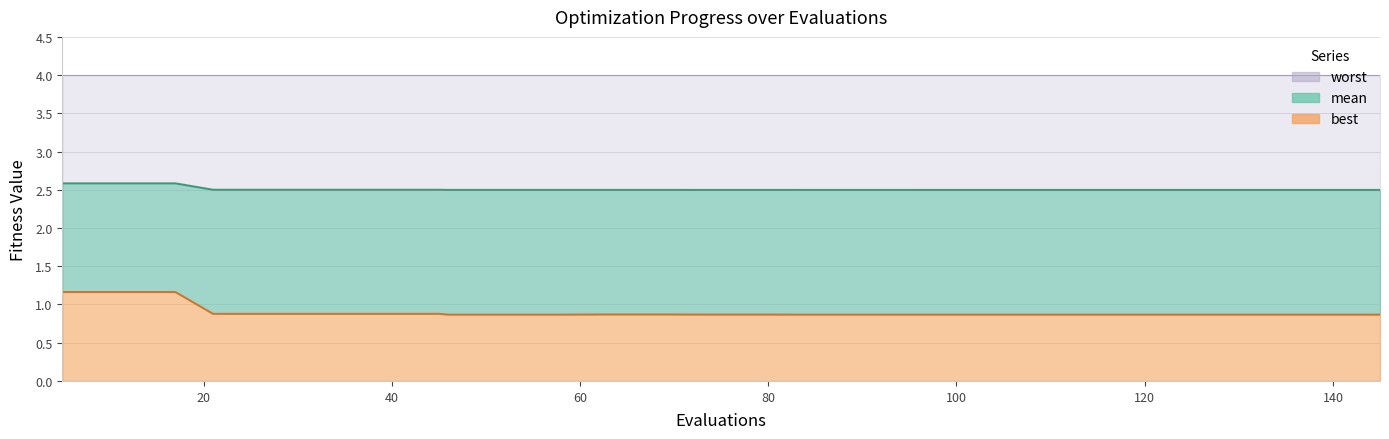

The best series shows 1.2 at evals. True or false?

True